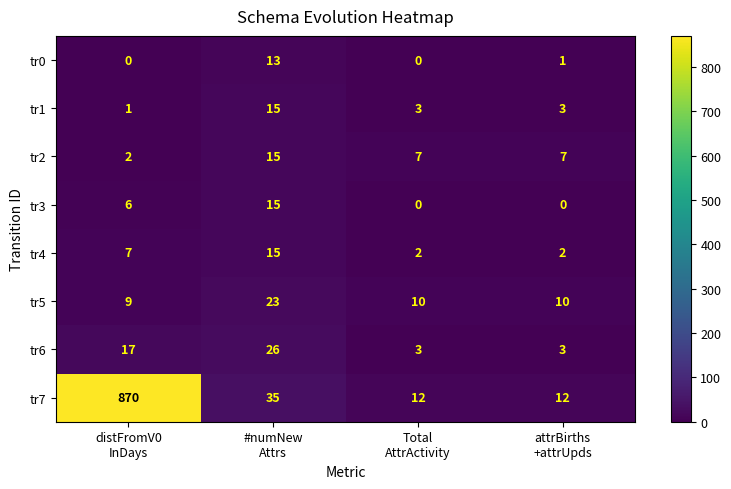

What is the maximum value shown in the chart?

870